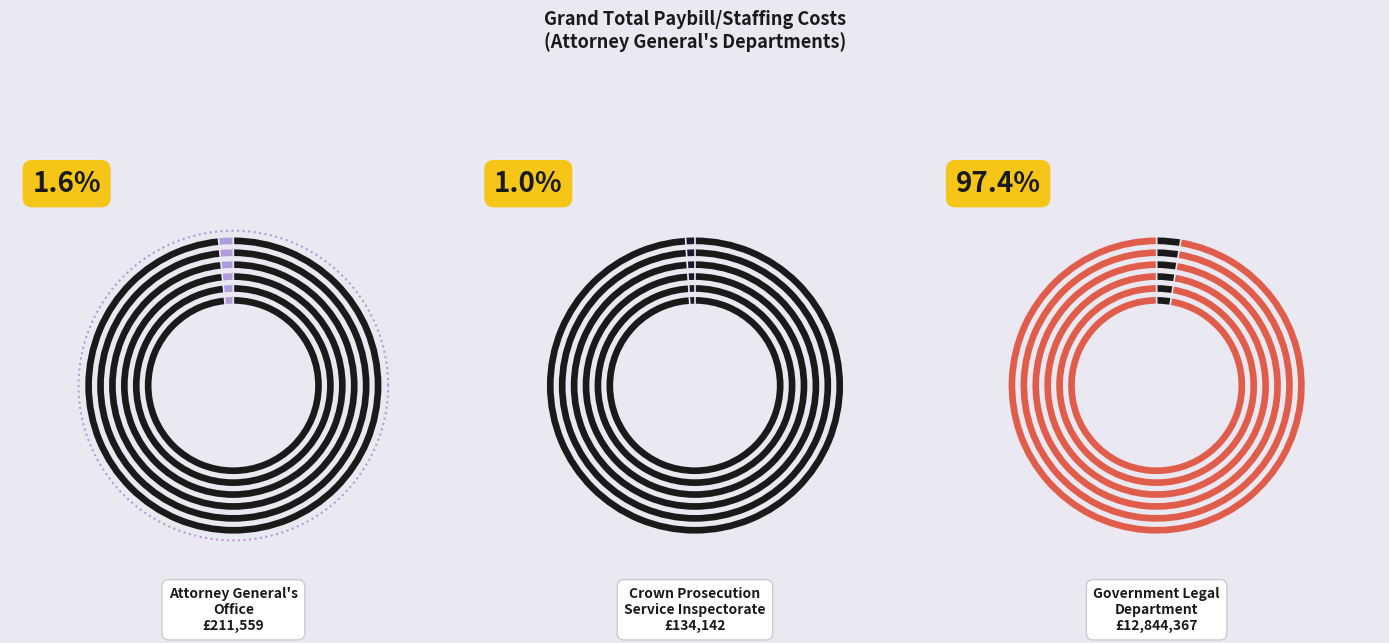

Rank the categories by value from lowest to highest.

Crown Prosecution Service Inspectorate, Attorney General's Office, Government Legal Department